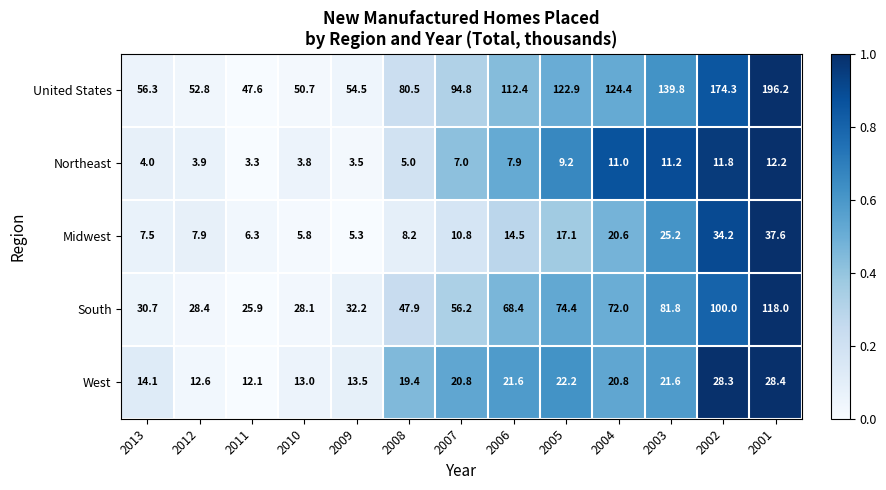

At which category does the chart reach its peak across all series?

2001